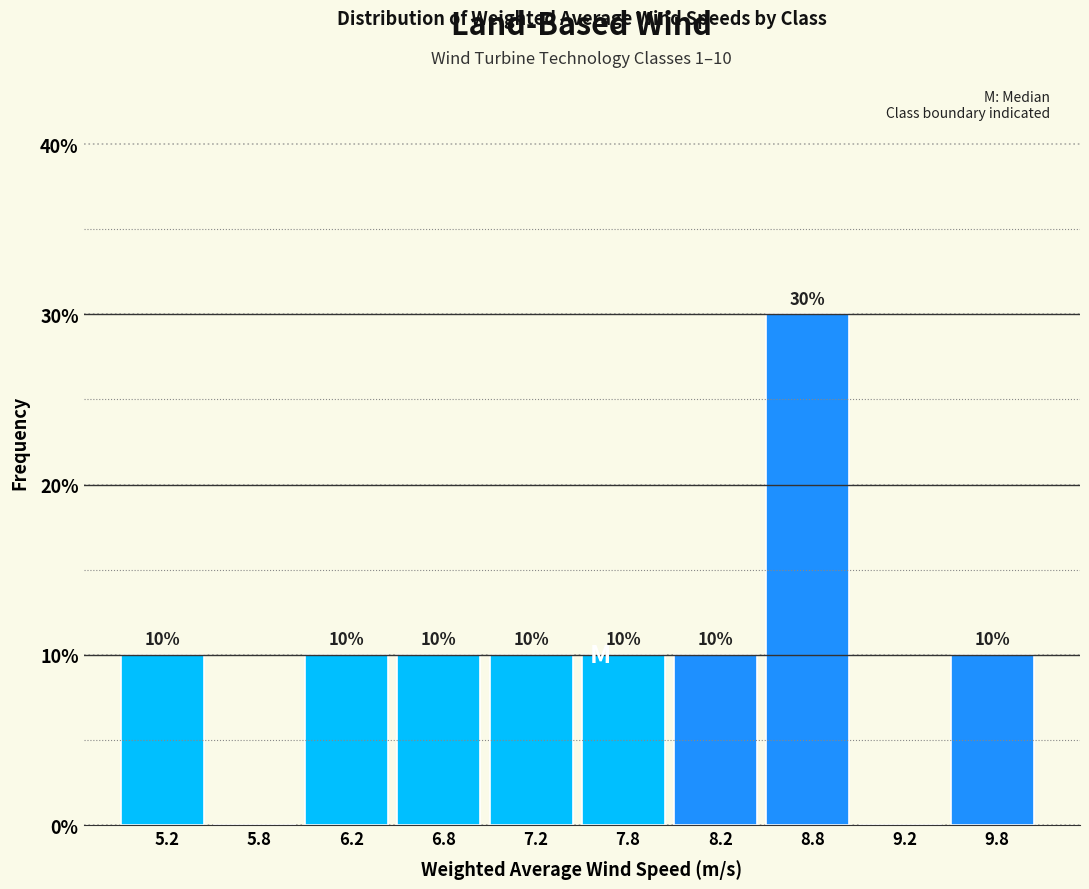

Which range on the x-axis has the tallest bar?

8.5 to 9.0